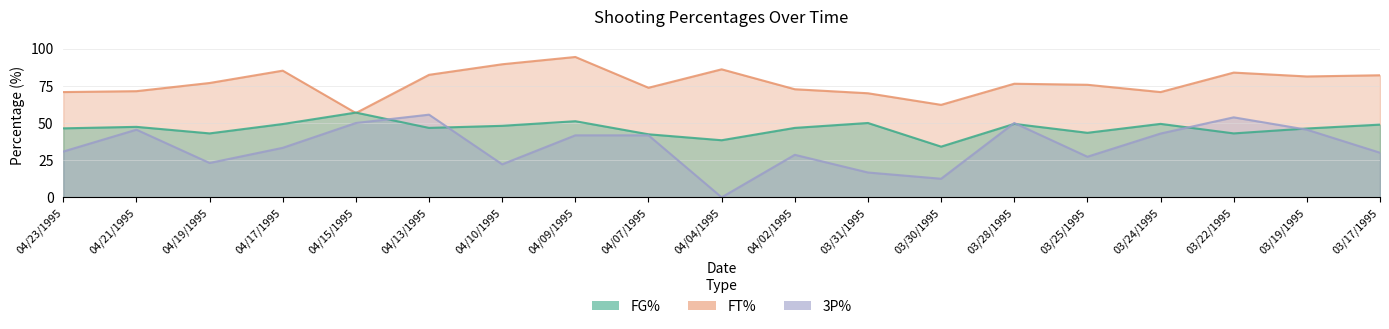

Which series has the largest range (max minus min)?

3P%